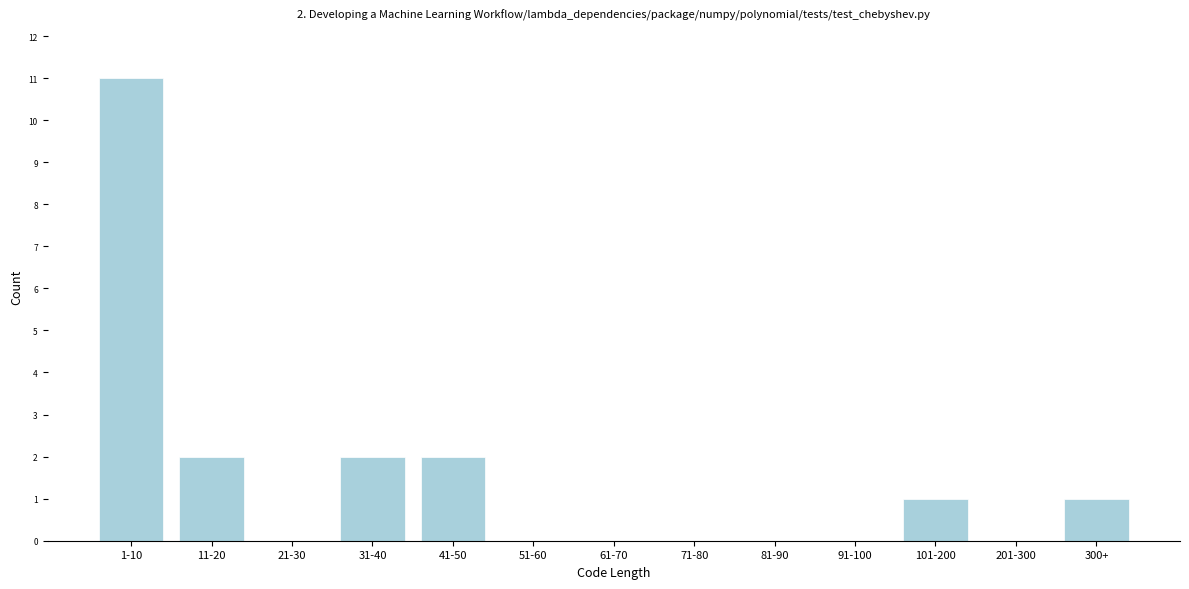

Reading right to left, transcribe all the data shown in this chart.

300+=1	201-300=0	101-200=1	91-100=0	81-90=0	71-80=0	61-70=0	51-60=0	41-50=2	31-40=2	21-30=0	11-20=2	1-10=11